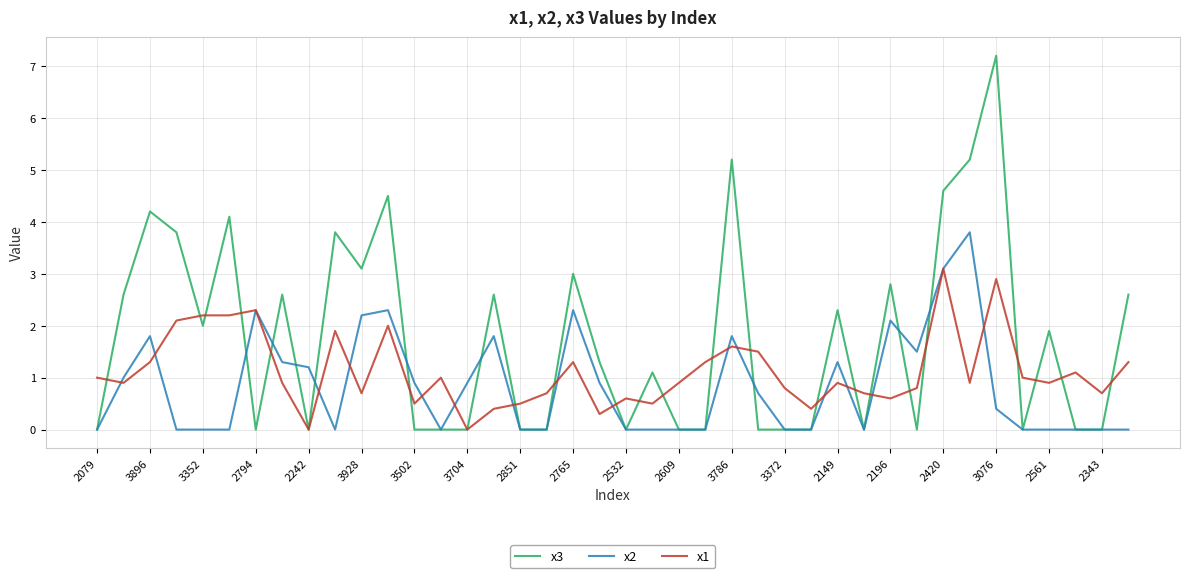

What is the highest value of the x2 series?

3.8